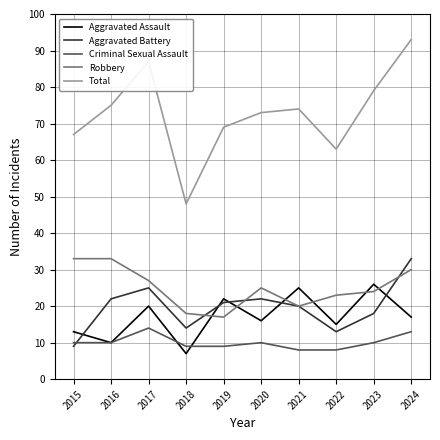

How many Robbery values are between 20 and 30?

6